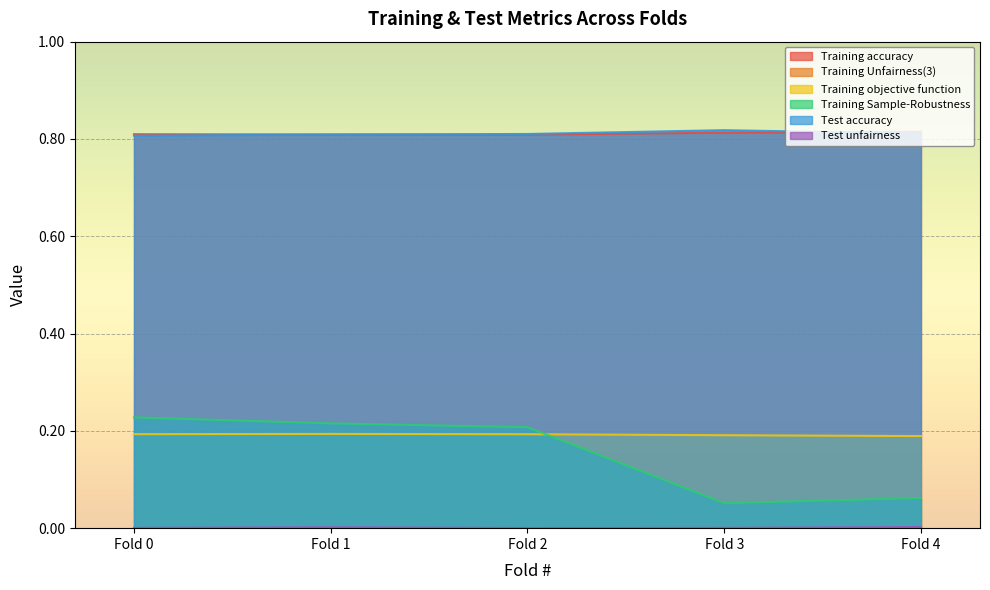

What is the value of the Training accuracy point at the 4th from the left?

0.8